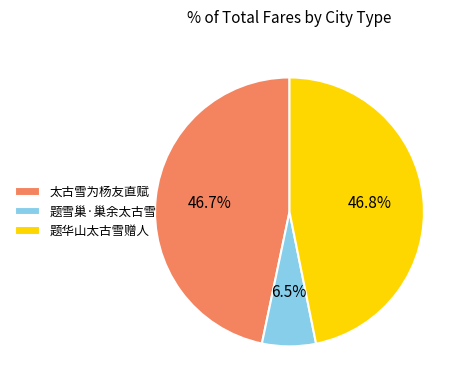

Is there a majority slice in this chart?

No